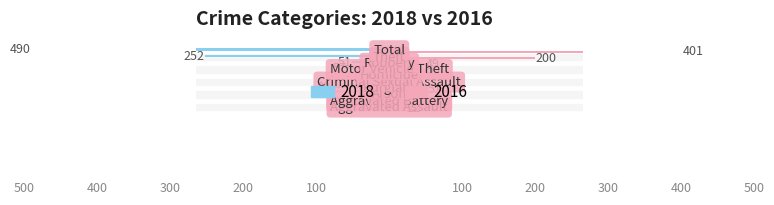

What is the label of the 10th bar from the right?

Aggravated Assault